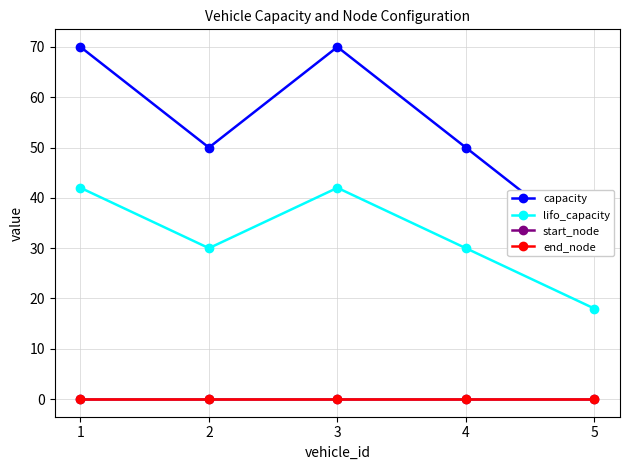

At how many categories does at least one series exceed 44?

4